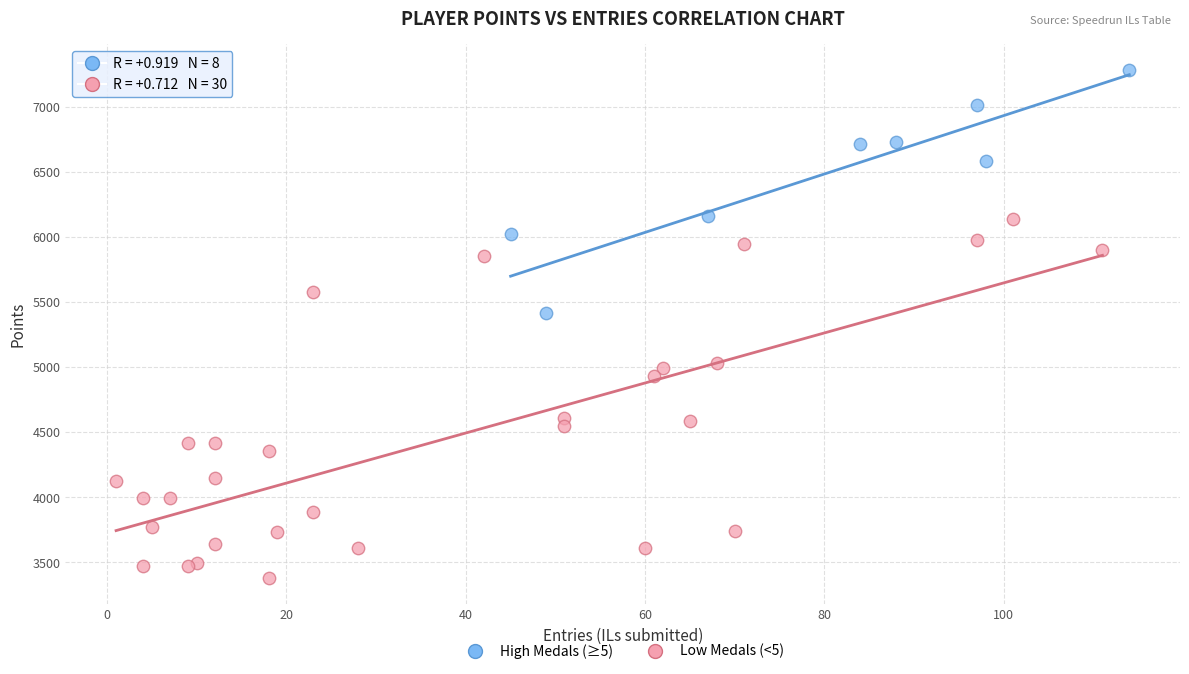

Which series reaches the maximum Y coordinate?

High Medals (≥5)